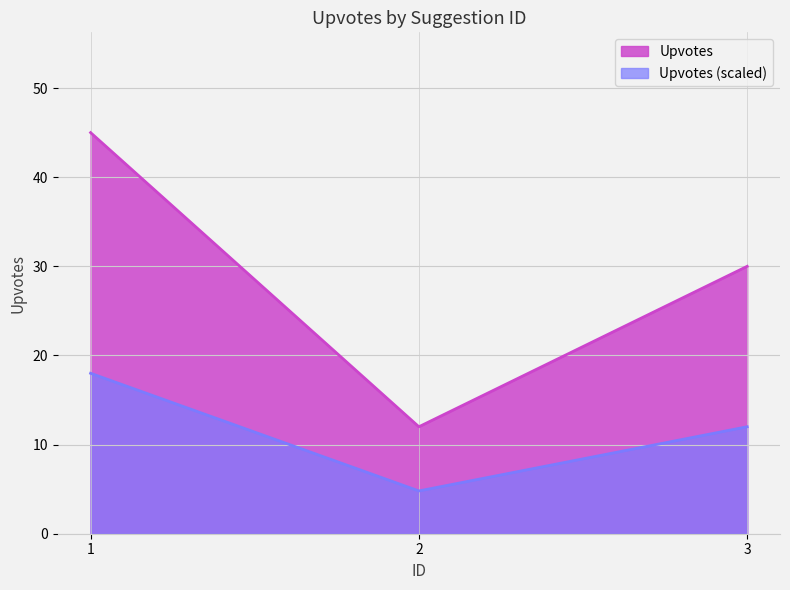

Where does the data first go above 30?

1